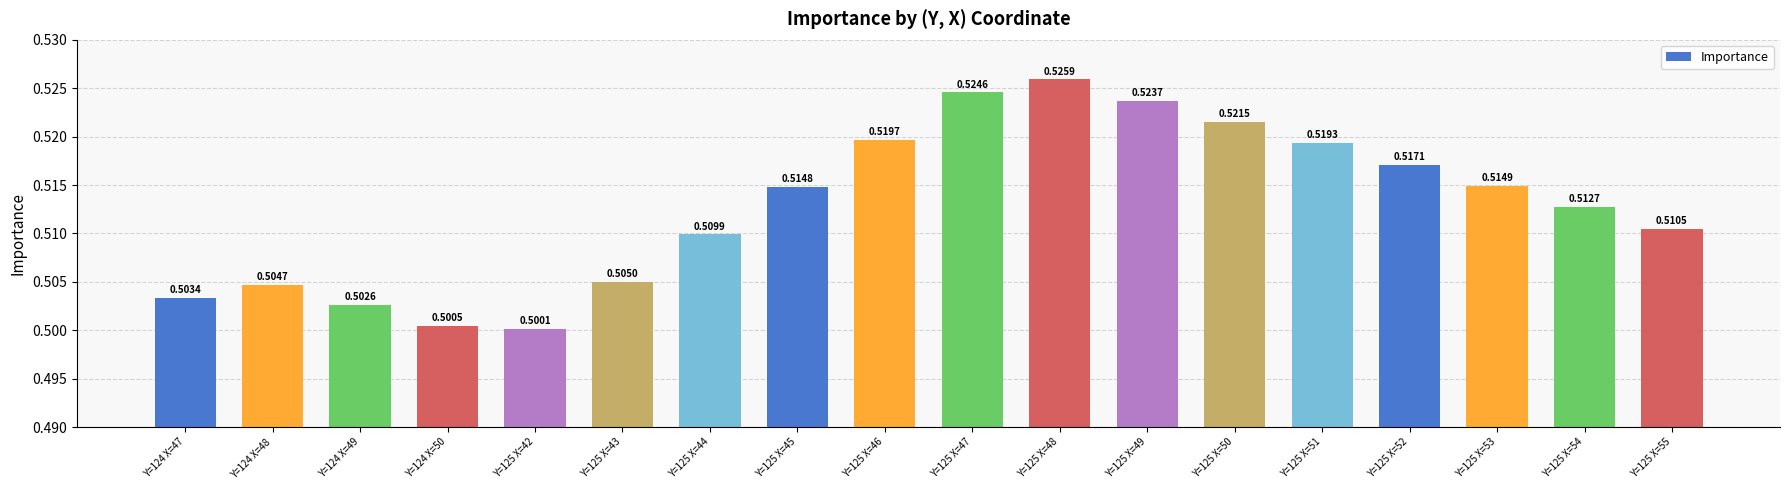

The value at Y=125 X=50 is 0.5. True or false?

True